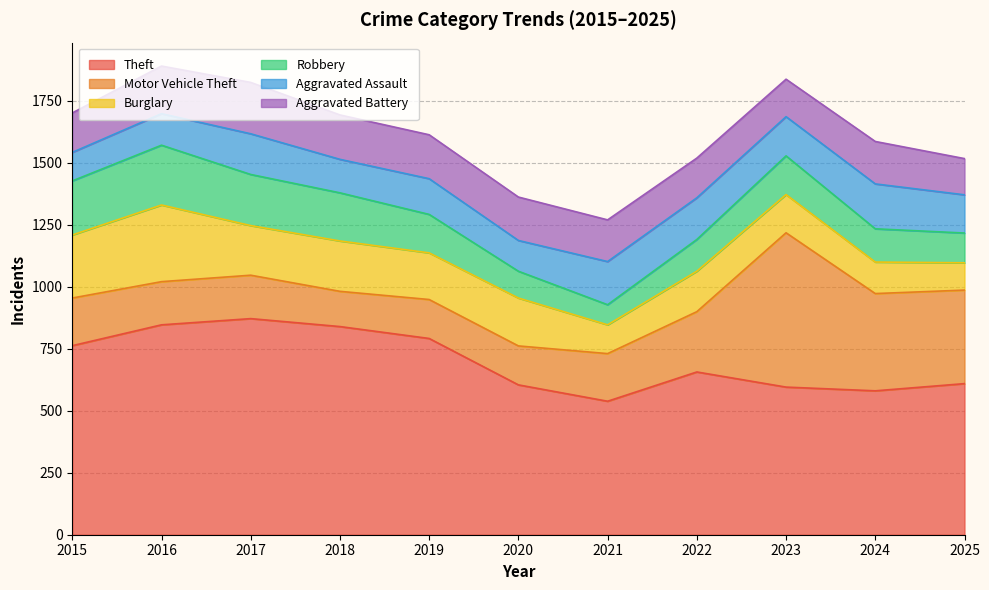

Where do Aggravated Battery and Burglary first cross each other?

2016 and 2017